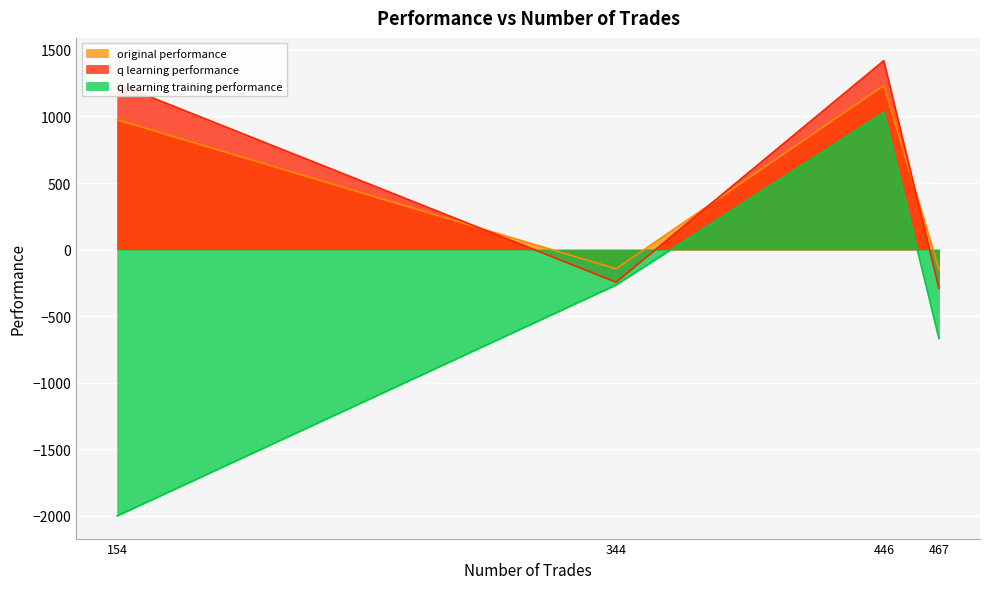

True or false: original performance and q learning performance cross at least once.

True